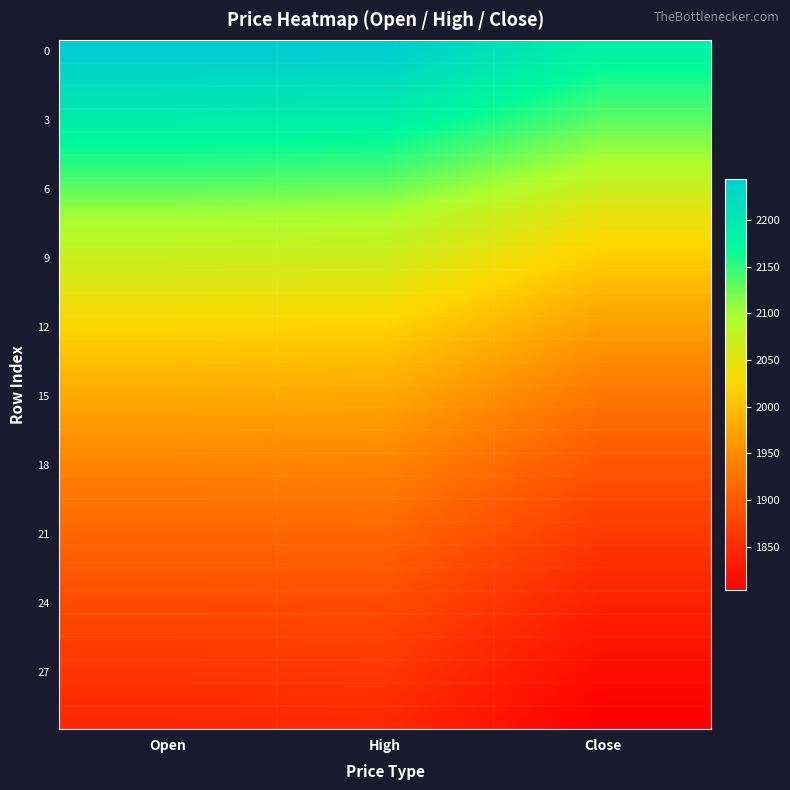

Between Open and High, which series saw the biggest shift?

6